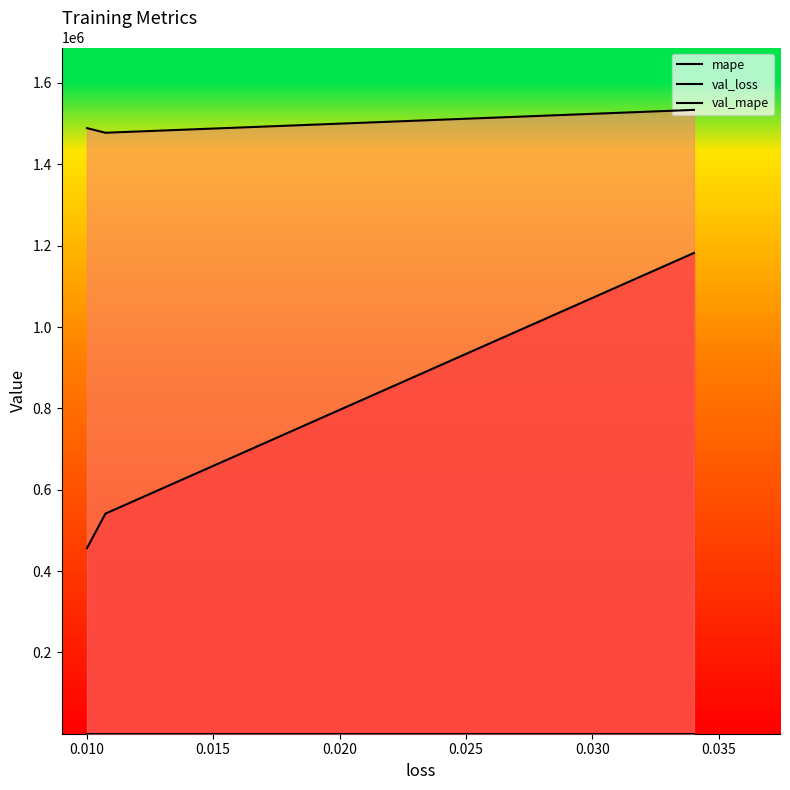

Reading right to left, what are all the values shown in this chart?

mape: 1182118.4	541135.4	456289.9
val_loss: 0.0	0.0	0.0
val_mape: 1533876.8	1477667.2	1489064.8